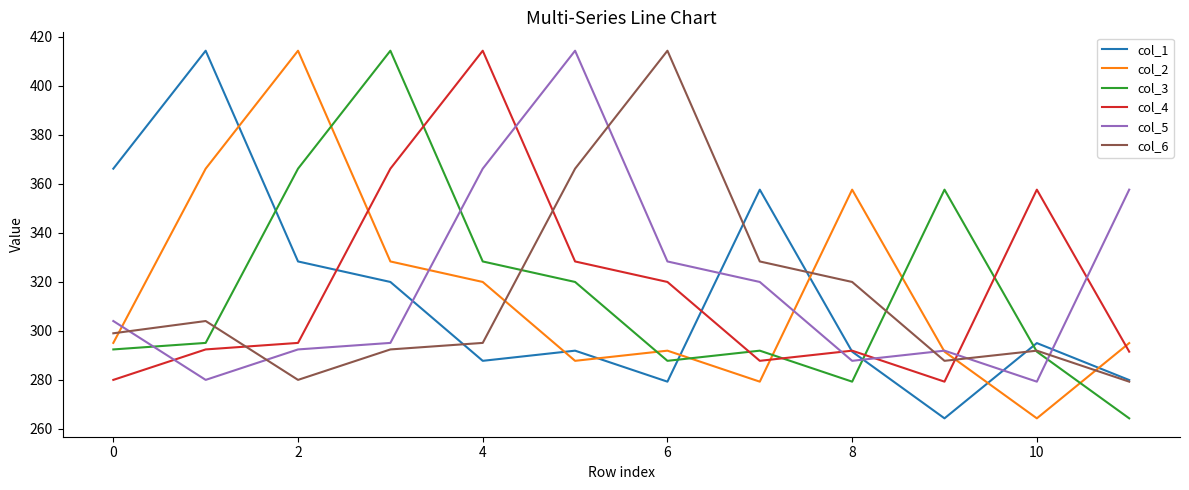

What is the minimum value shown in the chart?

264.3